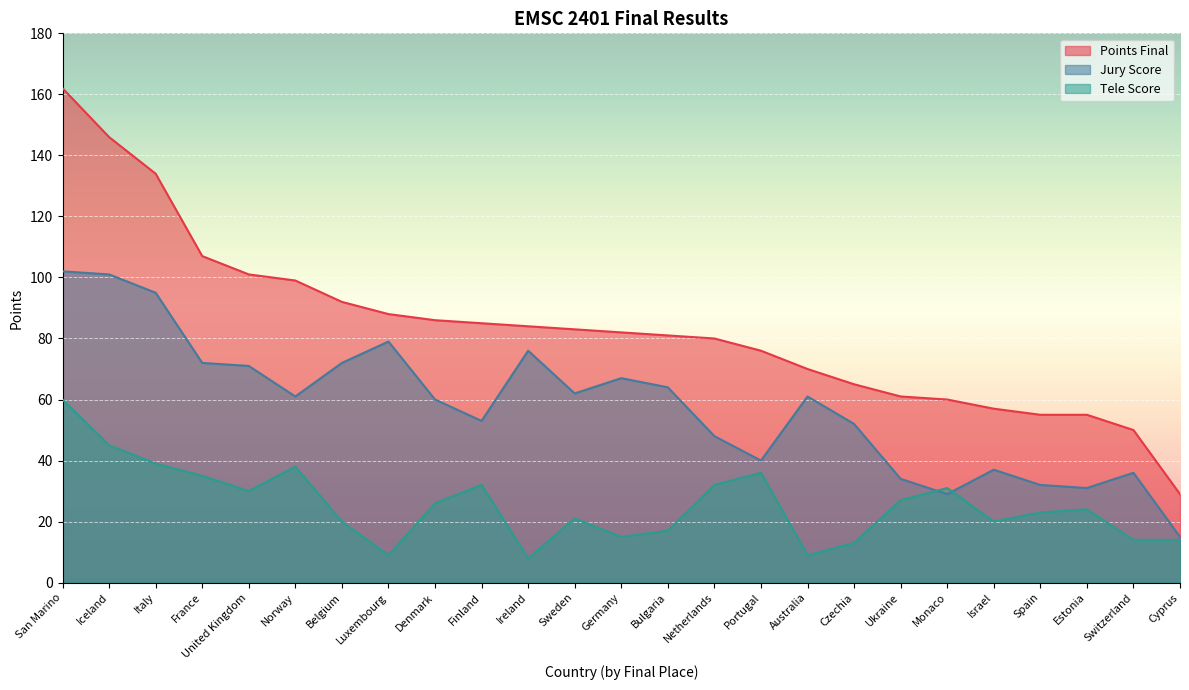

How many intersections are there between Jury Score and Tele Score?

2